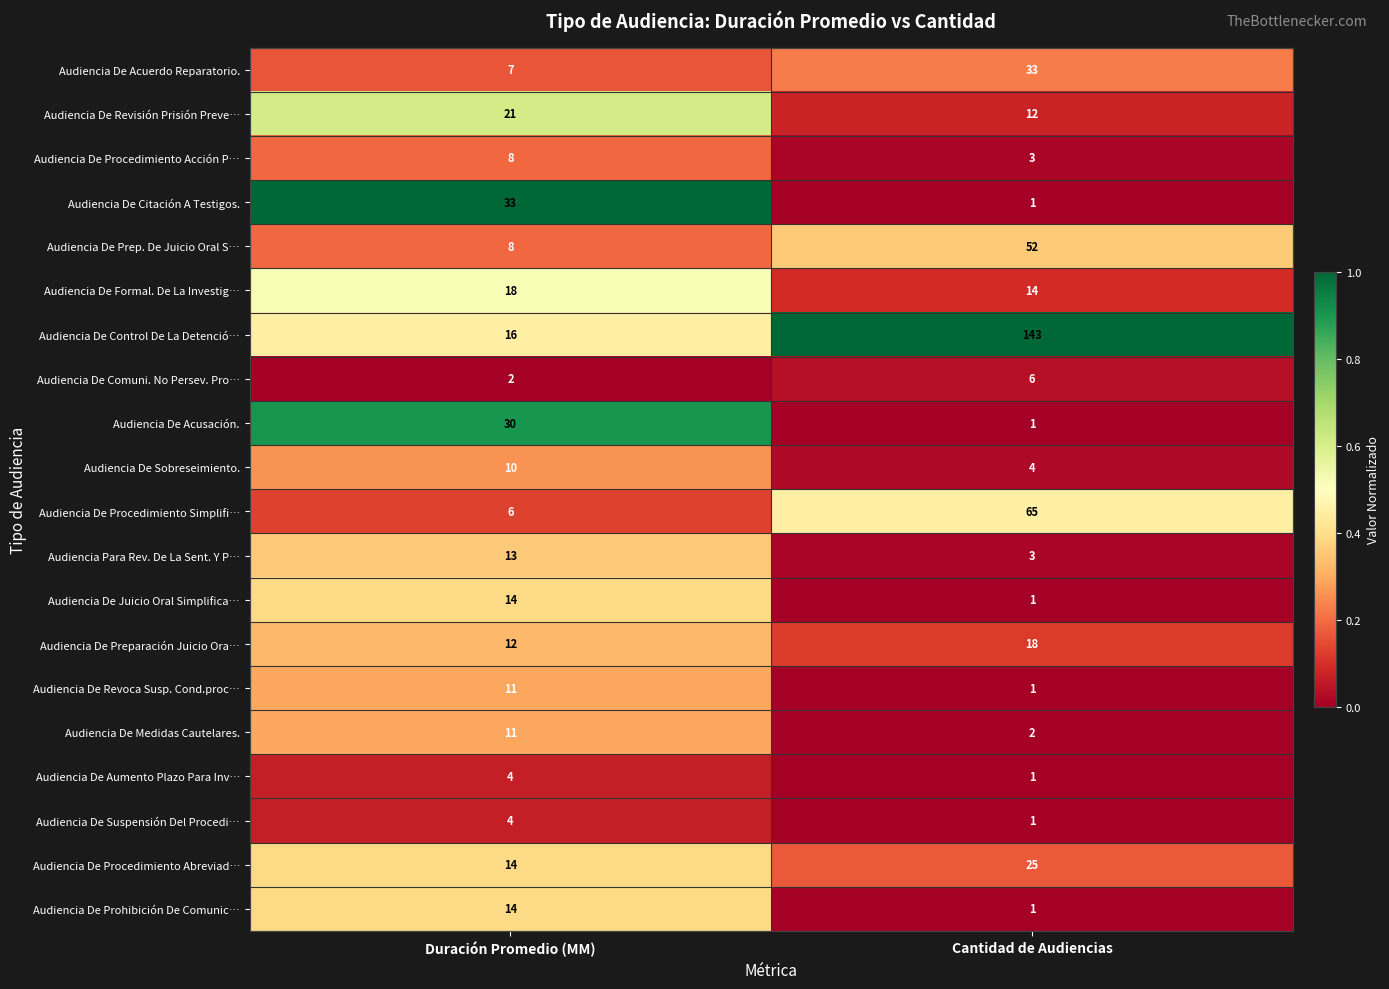

List the labels in order of Audiencia De Procedimiento Acción P… value, smallest first.

Cantidad de Audiencias, Duración Promedio (MM)